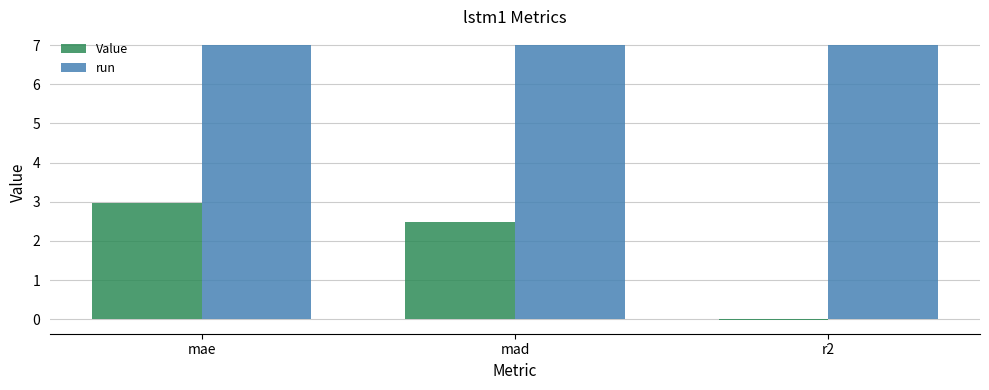

Which series has the largest total across all categories?

run